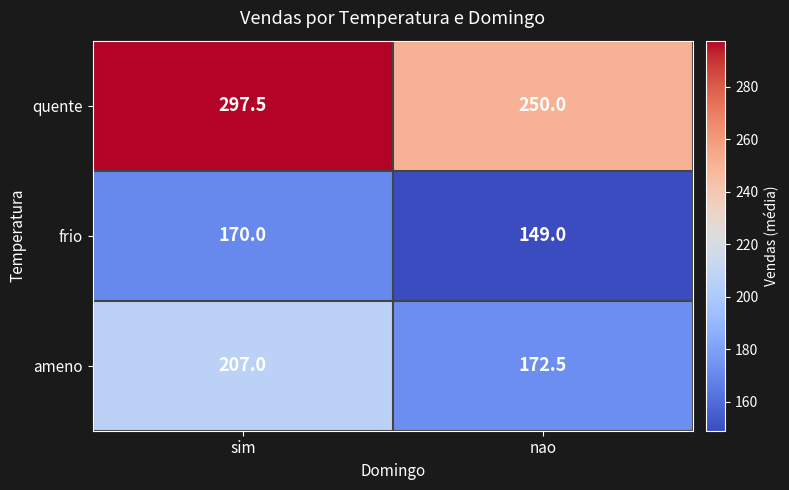

Rank the series at nao from highest to lowest value.

quente, ameno, frio